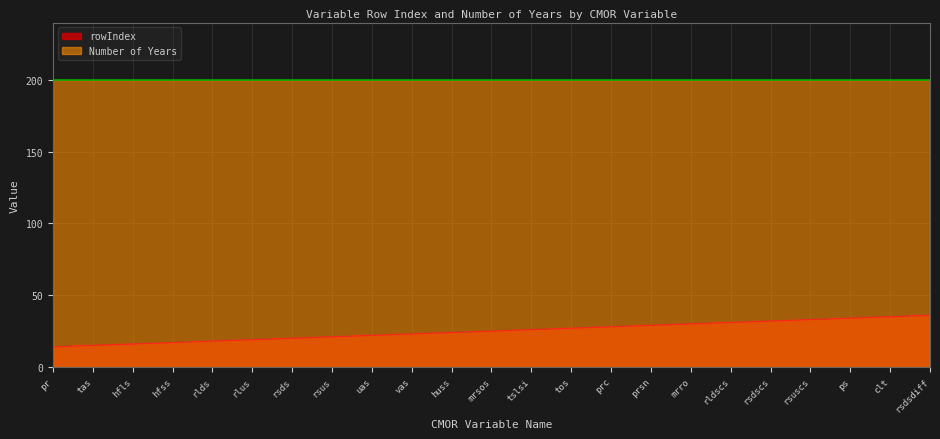

What is the sum of the values at mrsos and prsn?

54